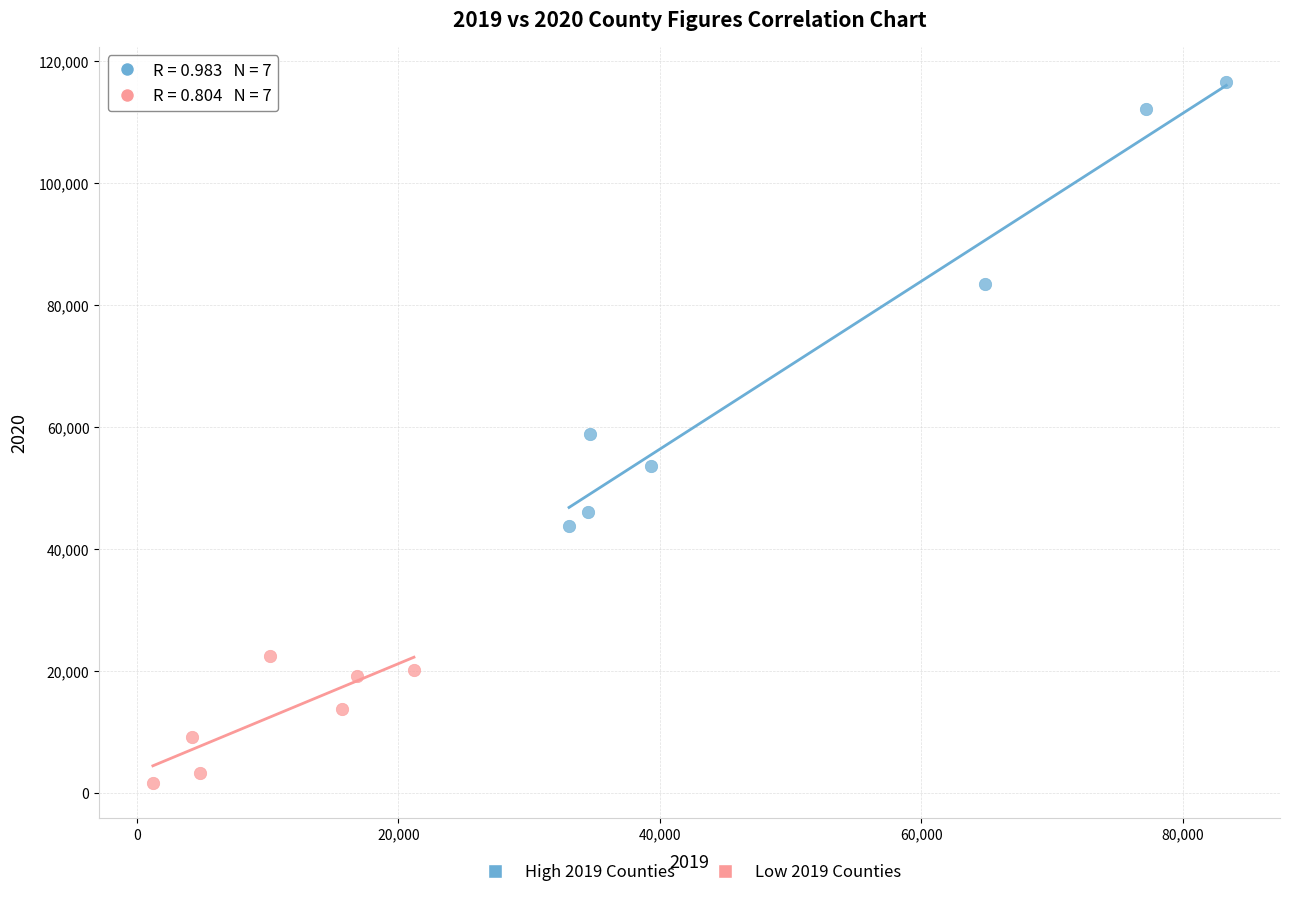

Which series reaches the minimum Y coordinate?

Low 2019 Counties